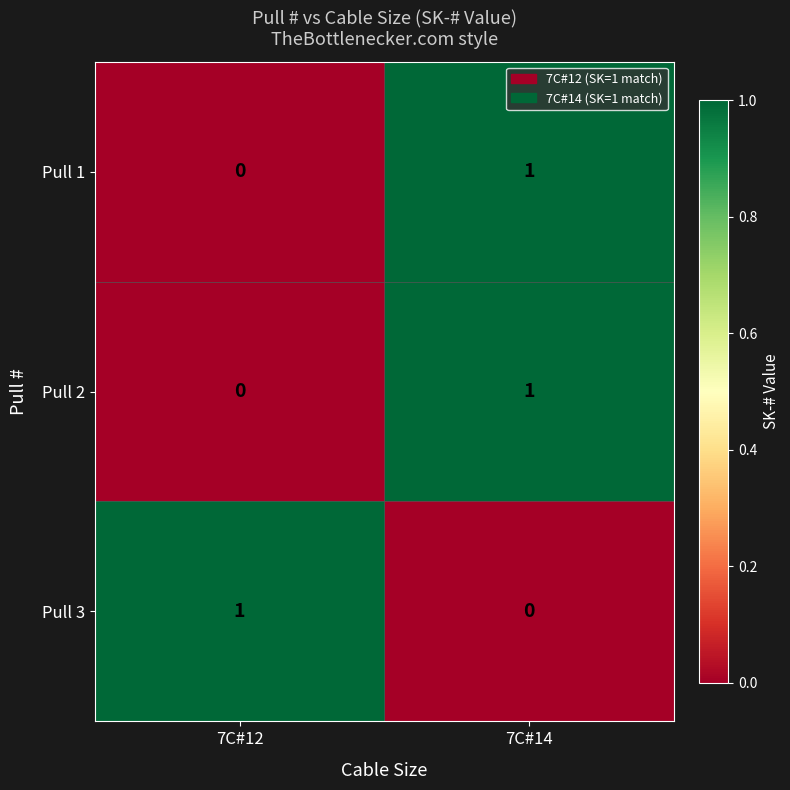

At which category is the sum across all series the highest?

7C#14